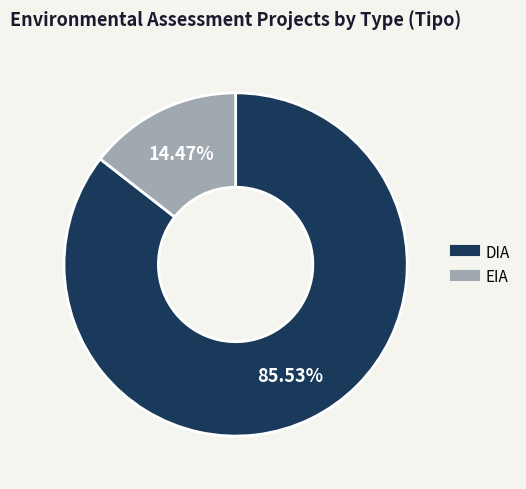

What is the total percentage of EIA and DIA?

100.0%